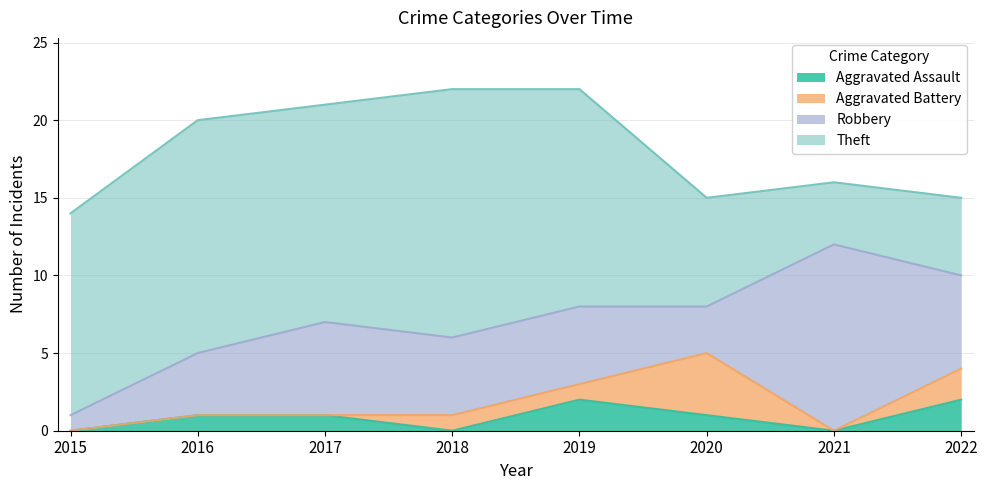

What are all the series names shown in the legend?

Aggravated Assault, Aggravated Battery, Robbery, Theft